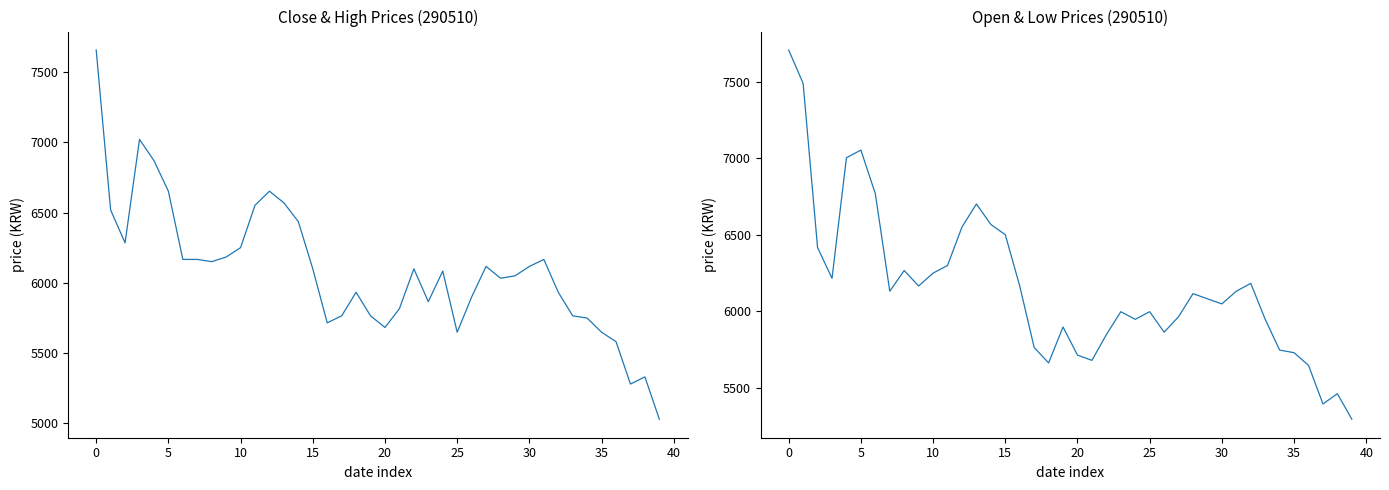

Which category has the lowest value in the Close series?

39